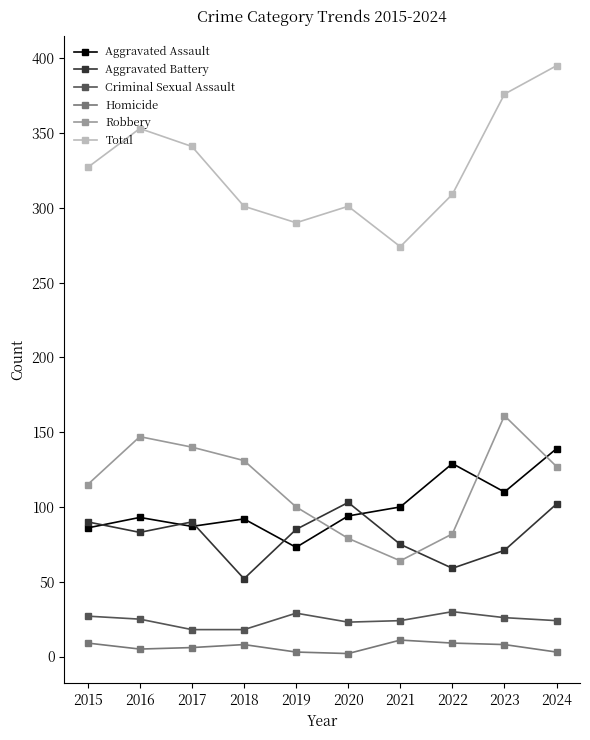

True or false: Aggravated Battery has a value of 83 at 2016.

True